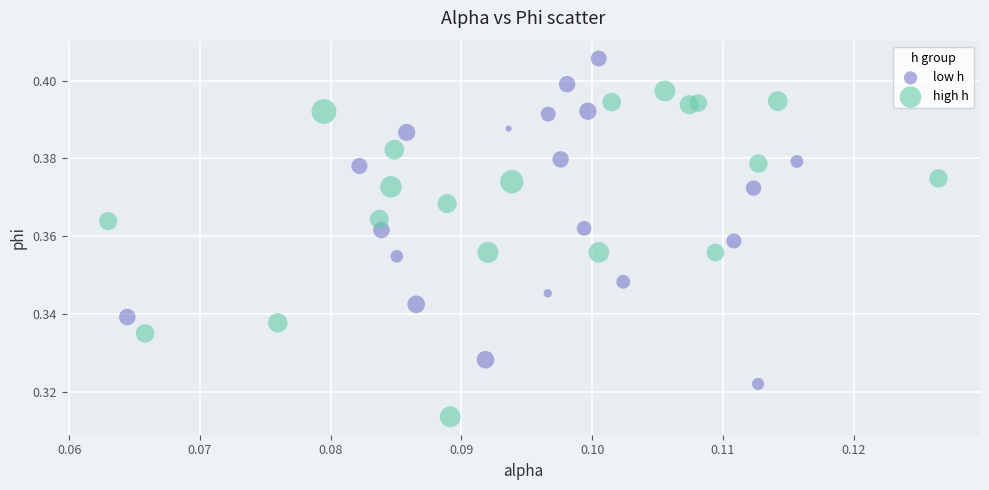

Which series contains the highest Y value?

low h